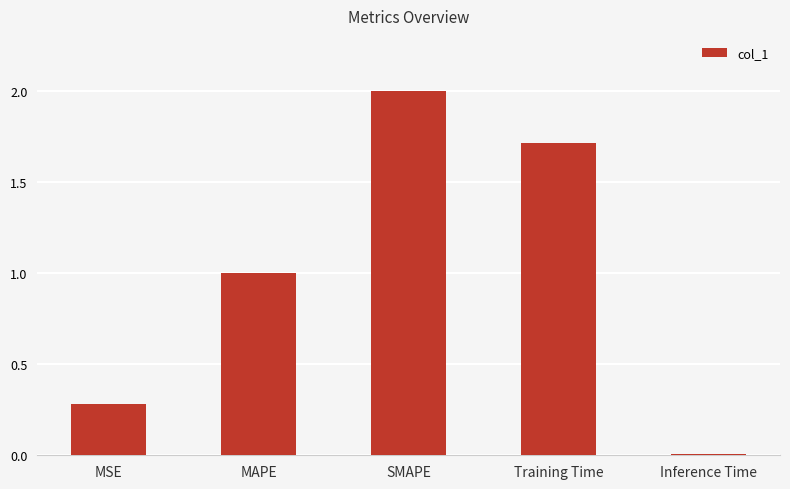

Count the number of data series in this chart.

1